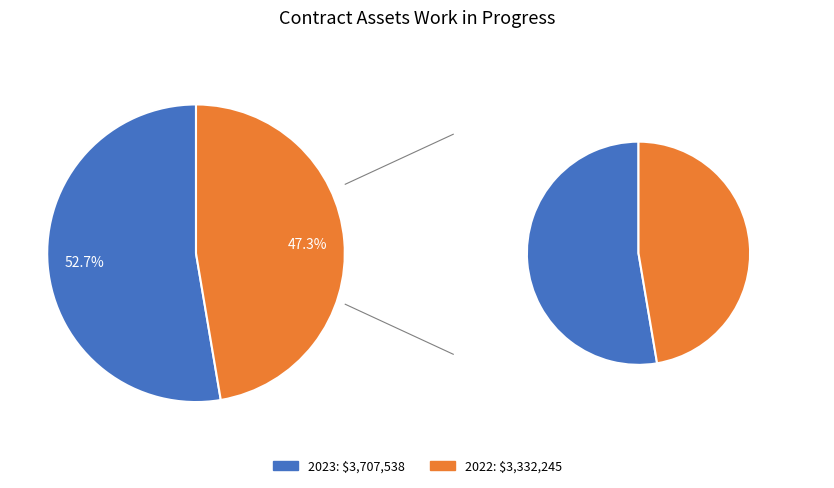

Is there any slice that represents more than half of the pie?

Yes